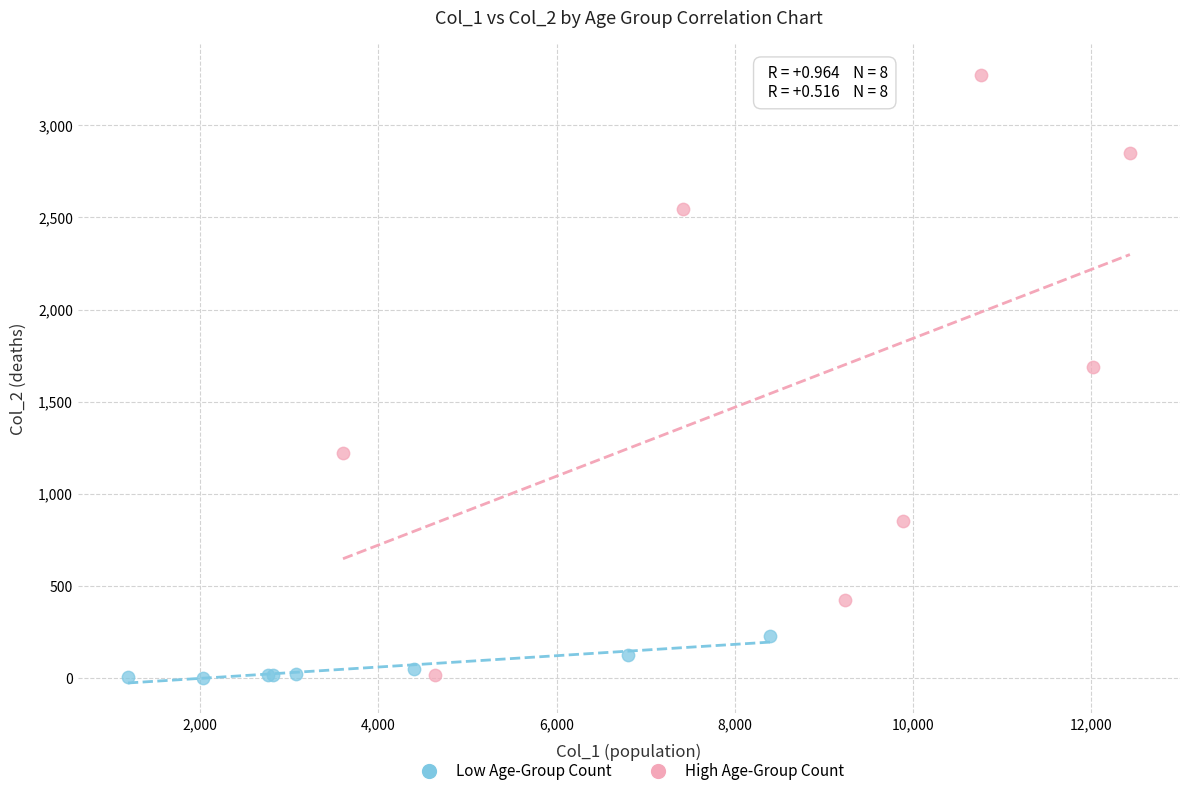

Which series has the largest Y range (max minus min)?

High Age-Group Count